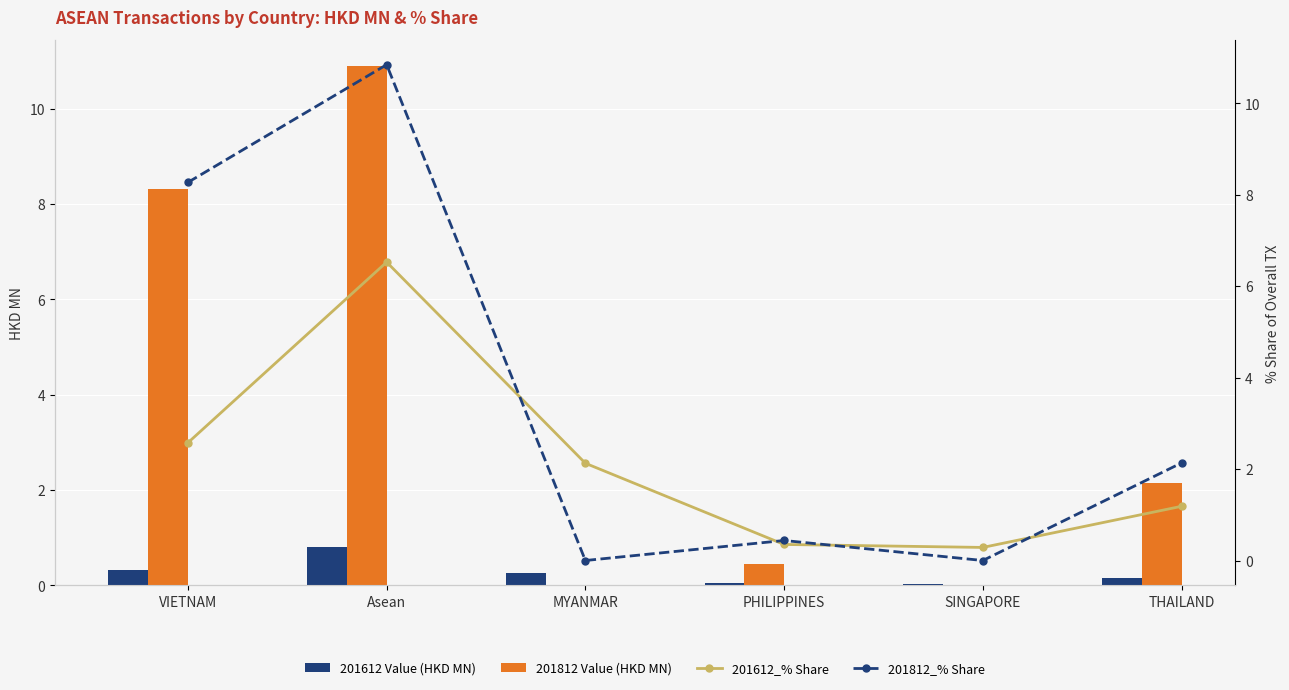

Which category has the lowest value across all series?

MYANMAR